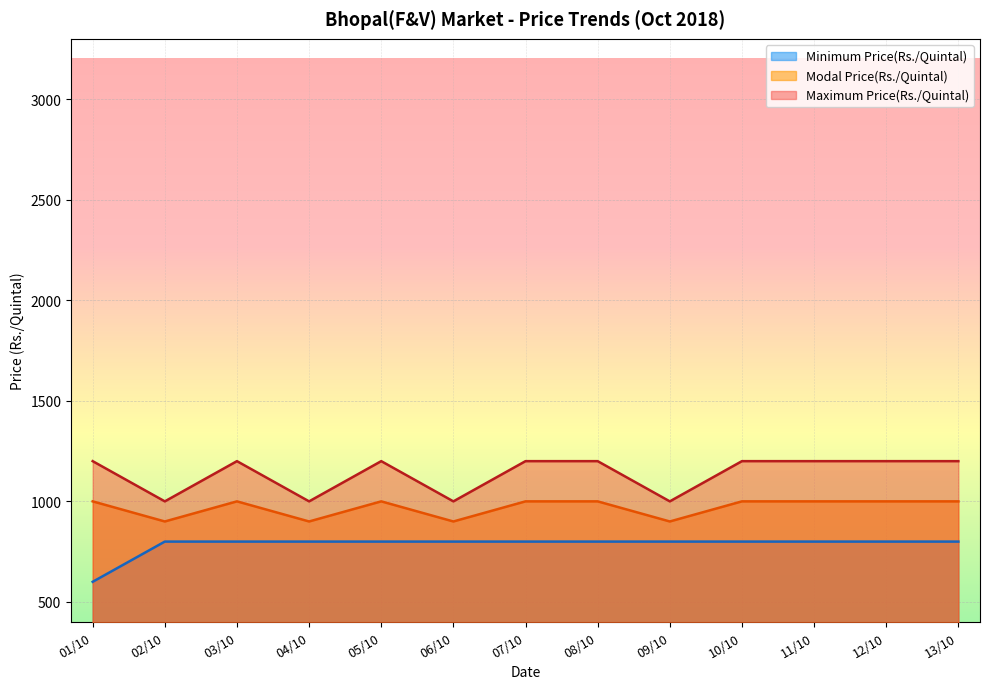

At 01/10, list the series in order from smallest to largest.

Minimum Price(Rs./Quintal), Modal Price(Rs./Quintal), Maximum Price(Rs./Quintal)